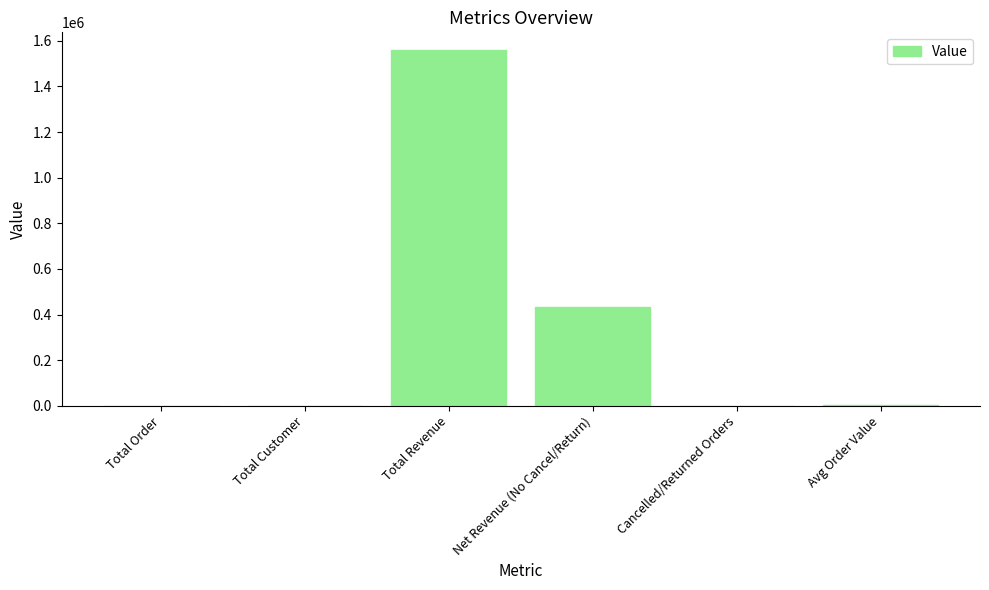

What is the difference between the values at Cancelled/Returned Orders and Avg Order Value?

2022.2